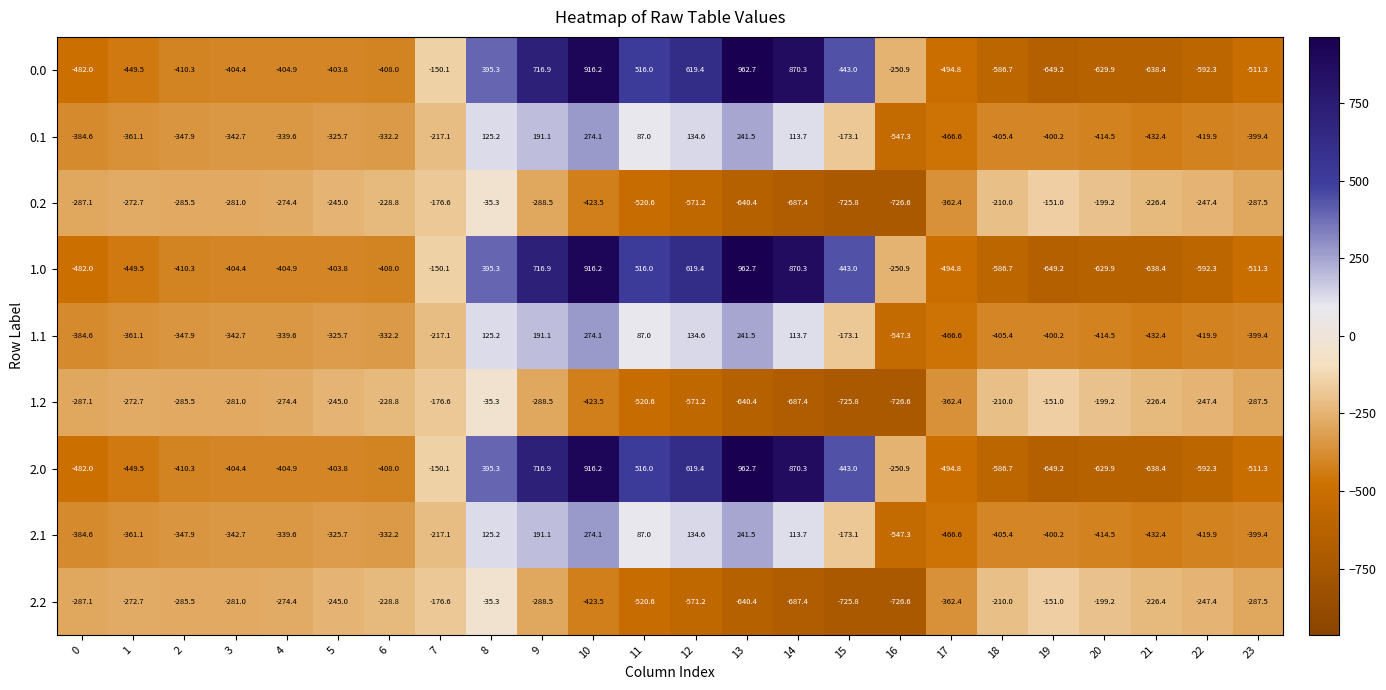

At which category is the sum across all series the highest?

10